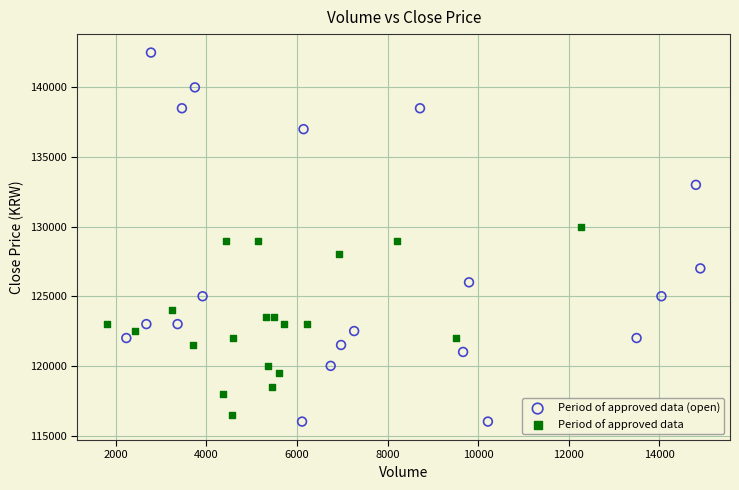

Which series reaches the maximum Y coordinate?

Period of approved data (open)